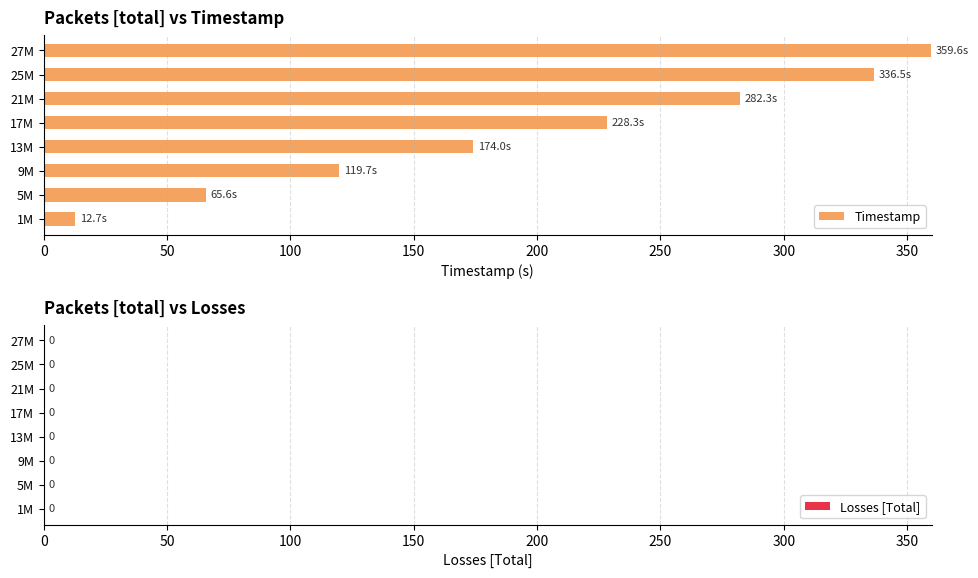

Rank the categories by value from lowest to highest.

1M, 5M, 9M, 13M, 17M, 21M, 25M, 27M